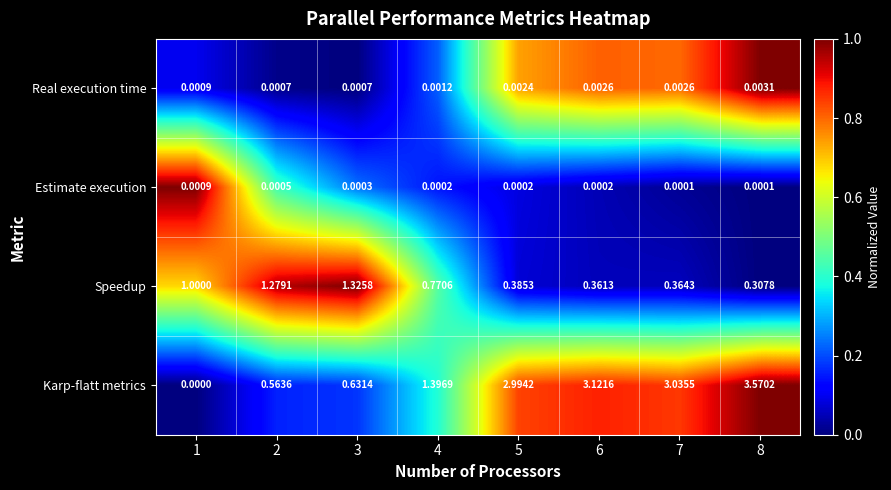

Which series has the widest spread of values?

Karp-flatt metrics